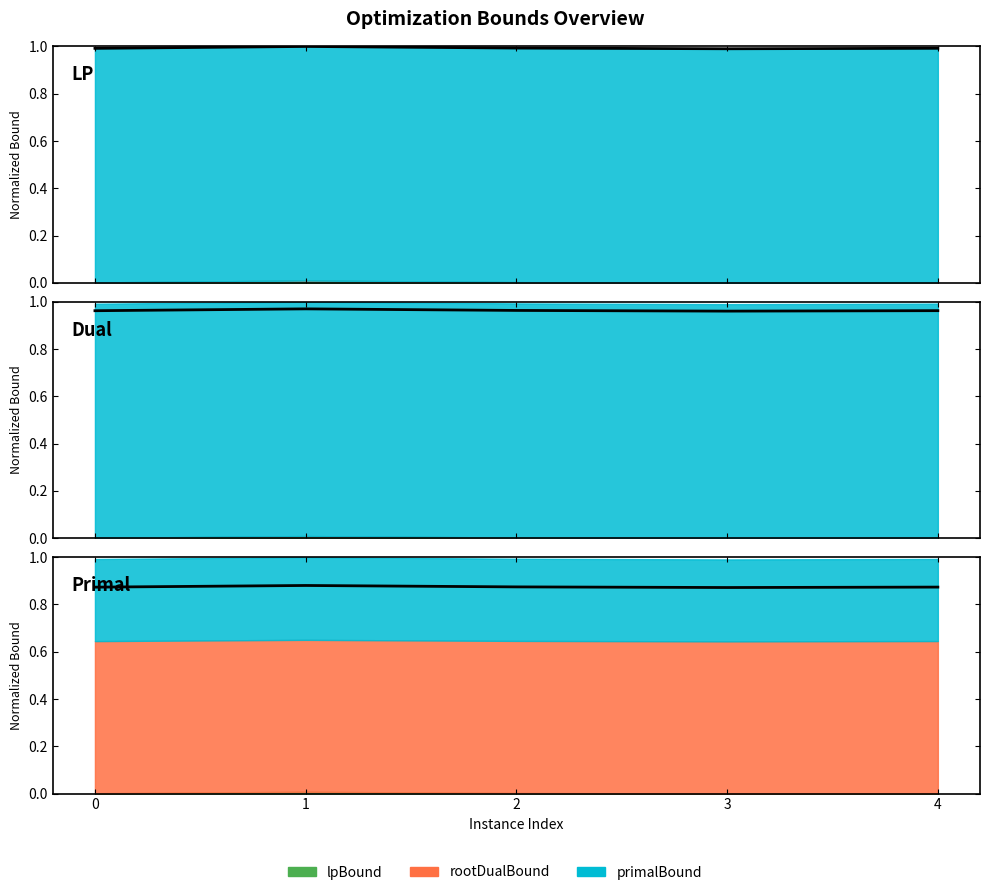

What is the value of the 5th point from the left?

0.9